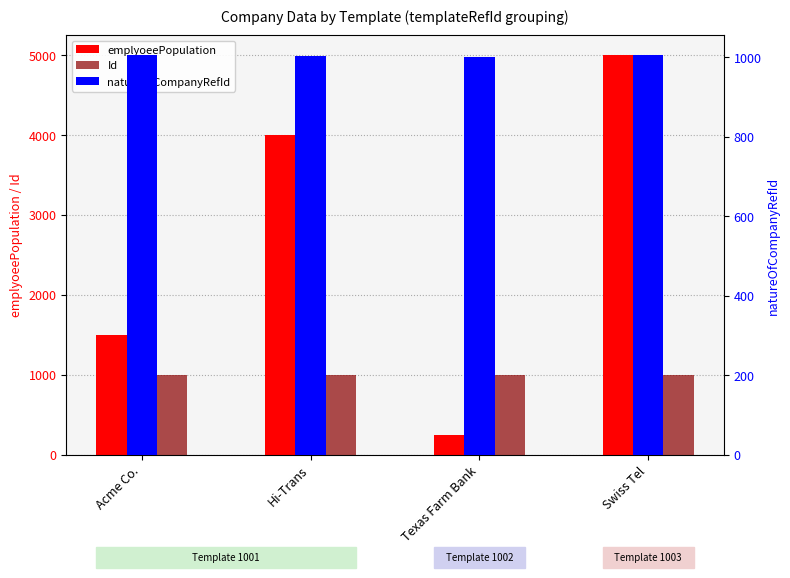

At which category is the sum across all series the highest?

Swiss Tel